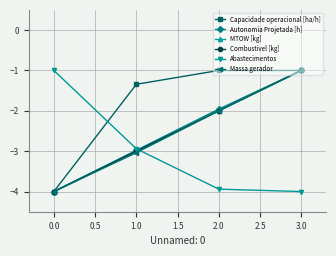

What is the label of the 3rd point from the left?

2.0